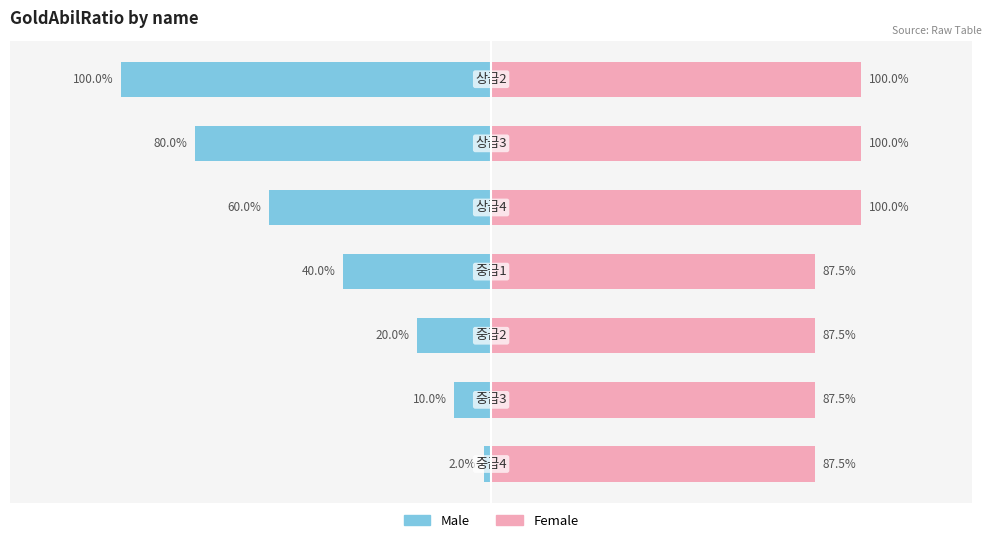

Count the number of categories in the chart.

7